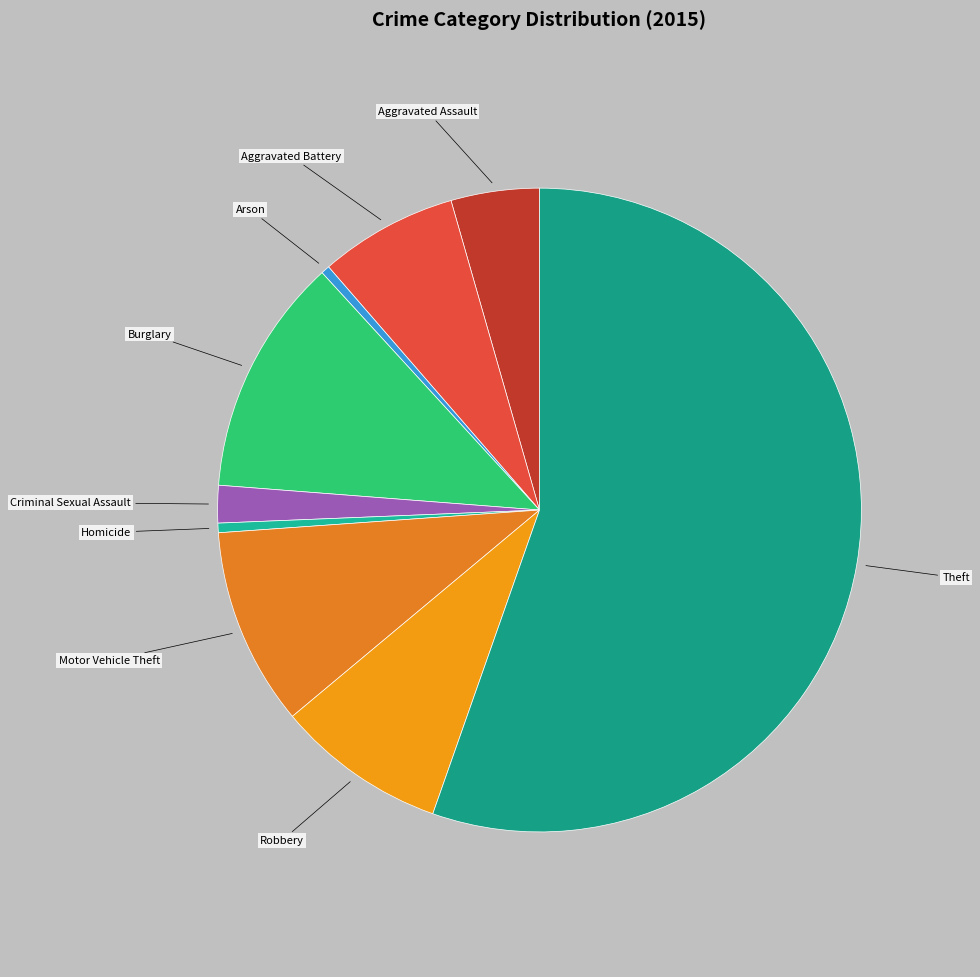

Which has a higher value, Arson or Burglary?

Burglary